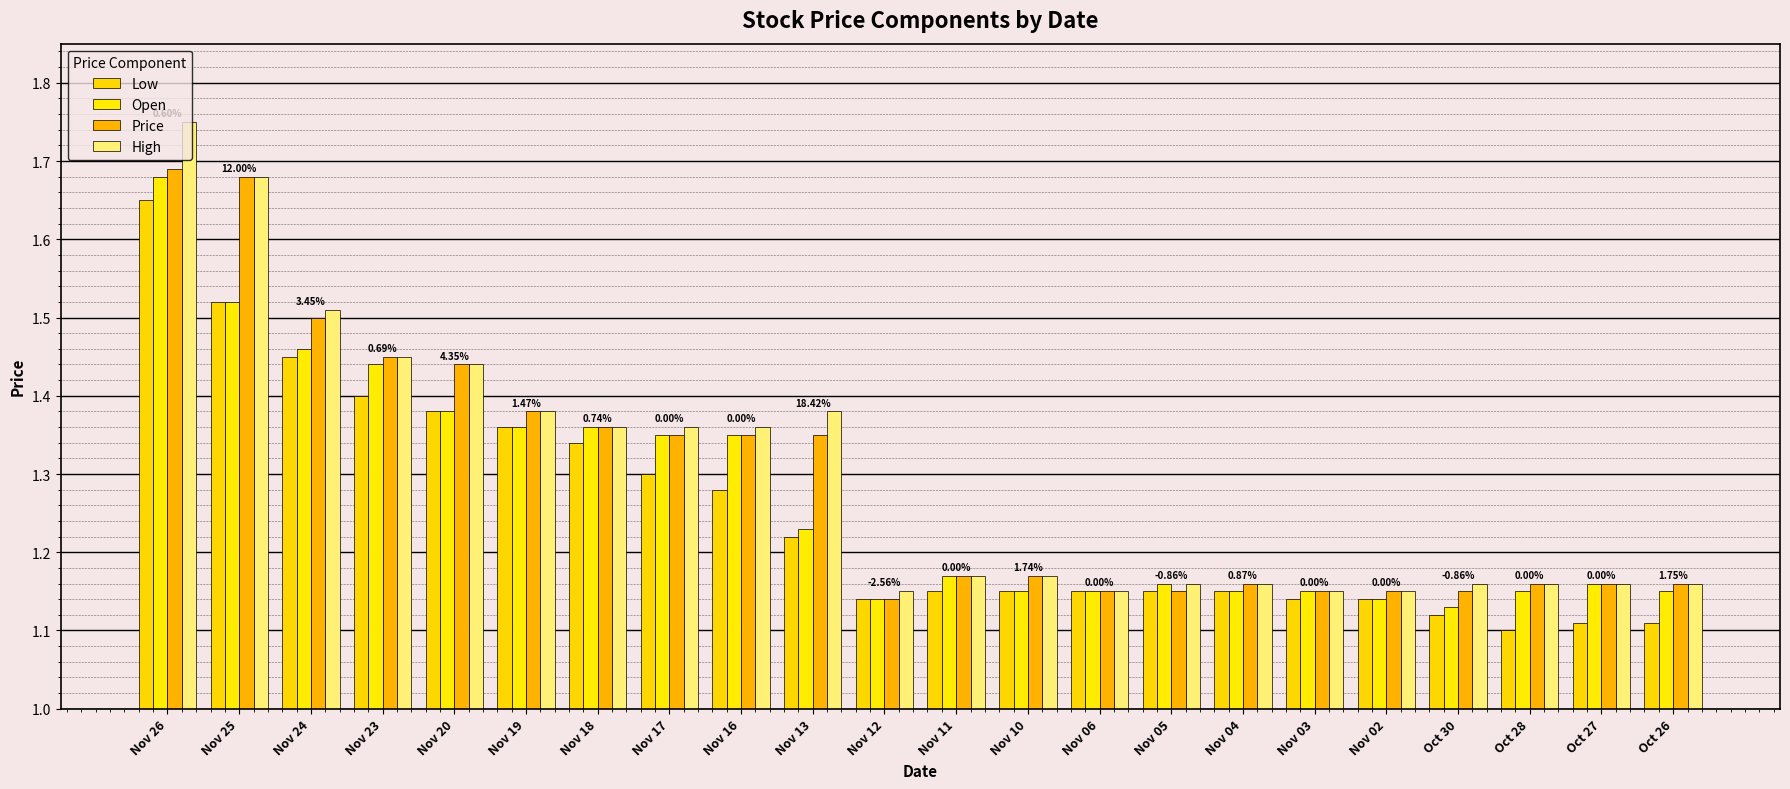

What is the value of the Open bar at the 12th from the left?

1.2